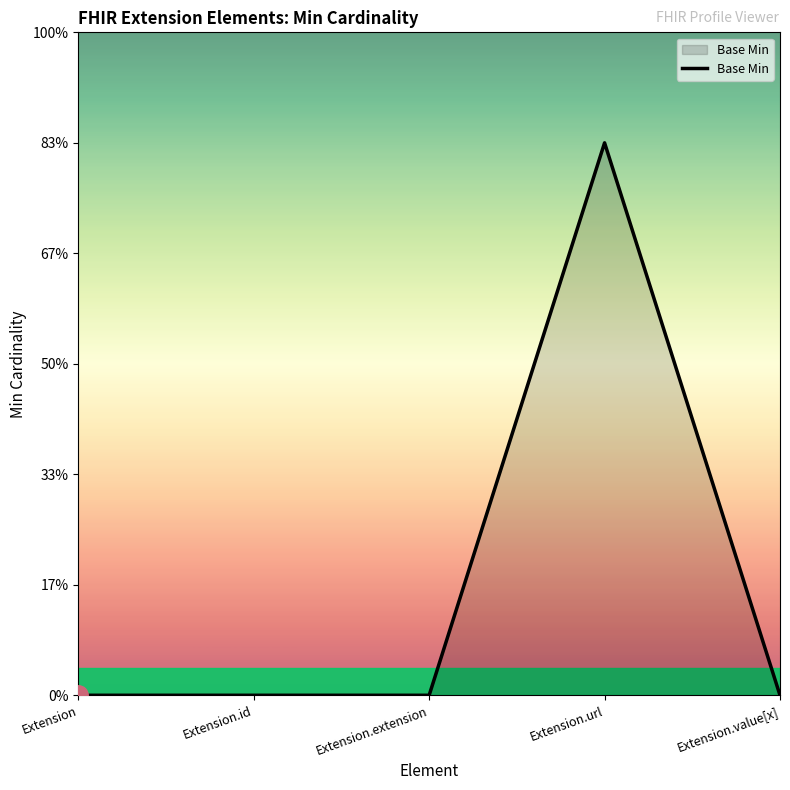

What is the difference between the values at Extension.extension and Extension.url?

1